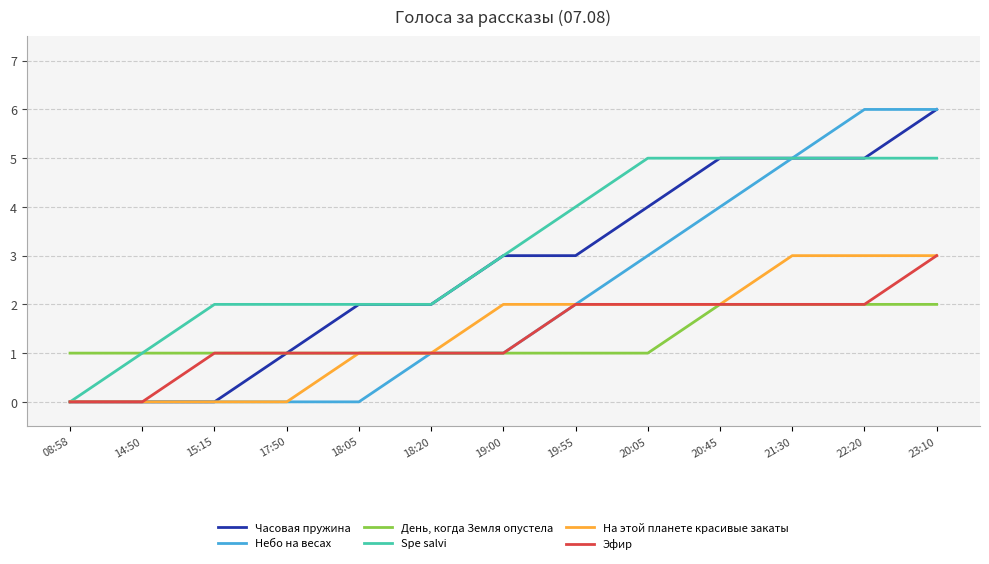

What is the difference between the maximum and minimum values in the Часовая пружина series?

6